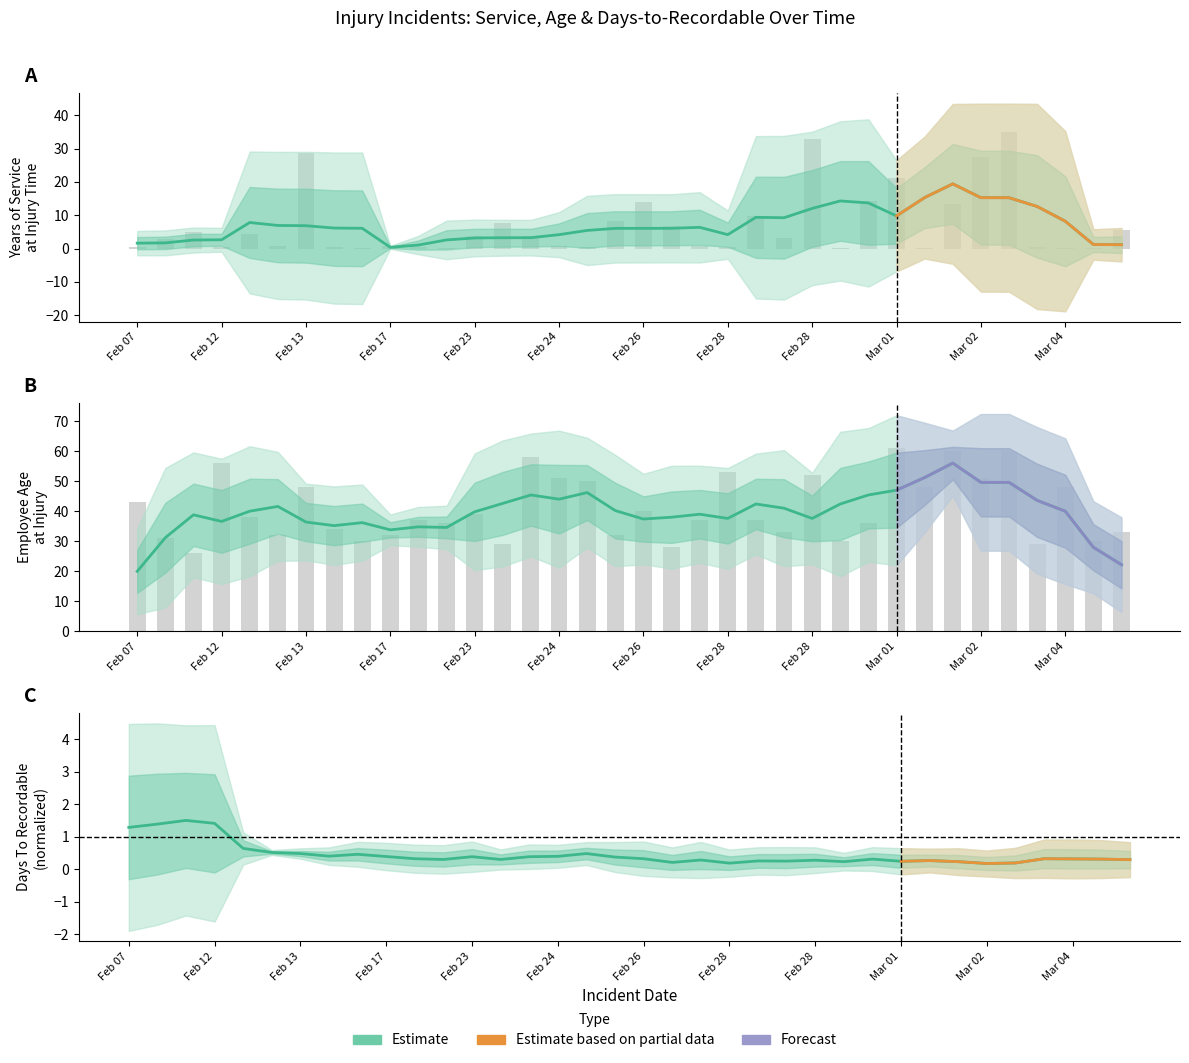

True or false: employee_age has a value of 13.4 at 34.

False